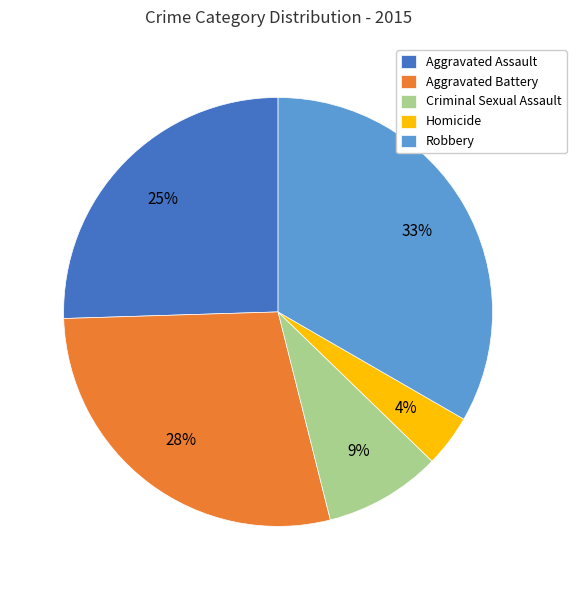

Which has a higher value, Homicide or Robbery?

Robbery